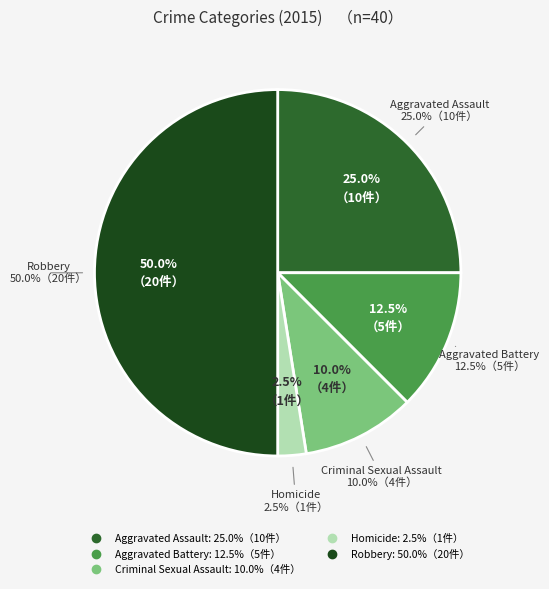

Which category has the smallest portion of the pie?

Homicide